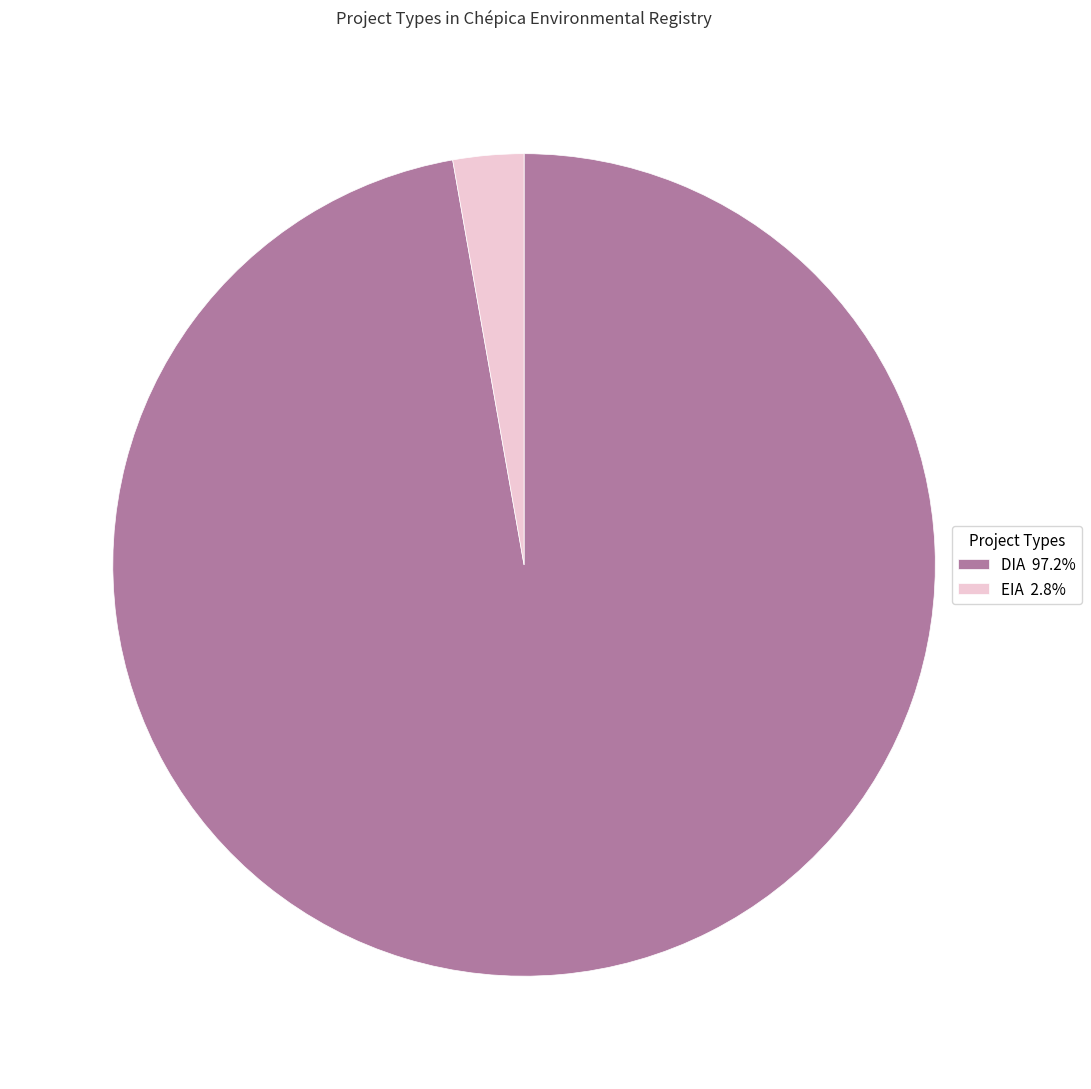

Count the number of slices in the pie.

2